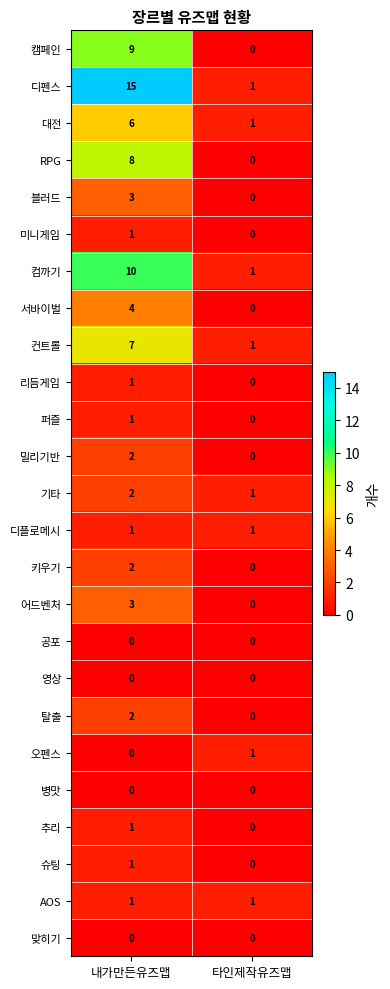

How many series are shown in this chart?

25